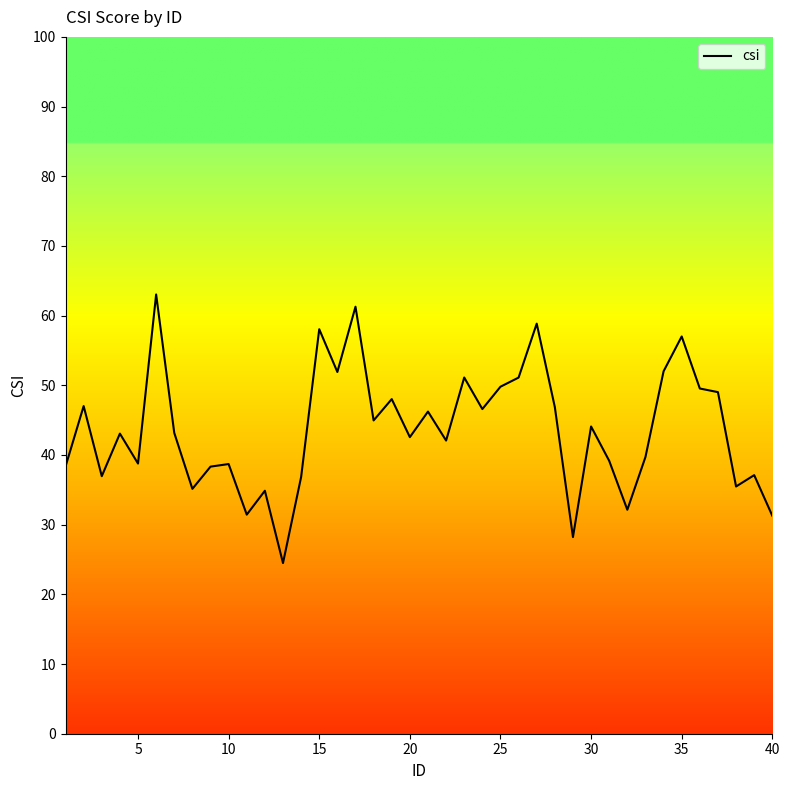

What is the maximum value shown in the chart?

63.0